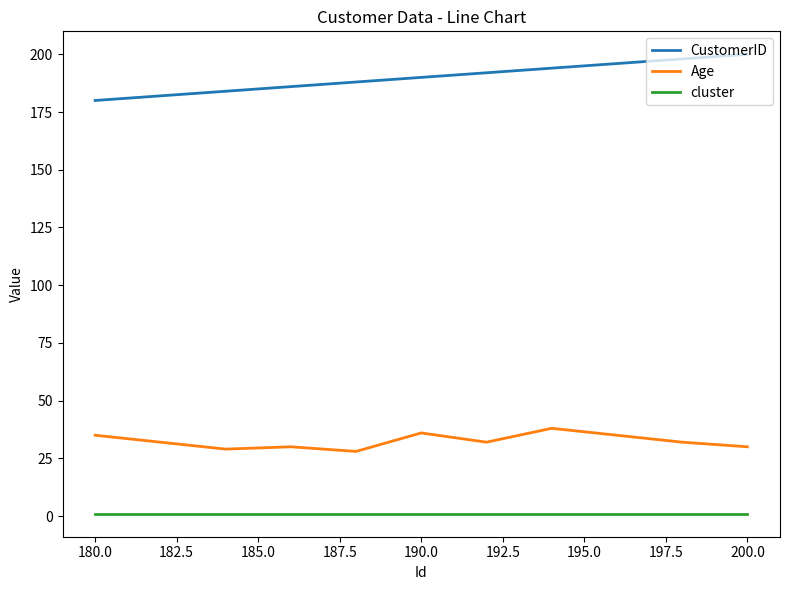

In Age, how many points are higher than both neighbors (excluding endpoints)?

3